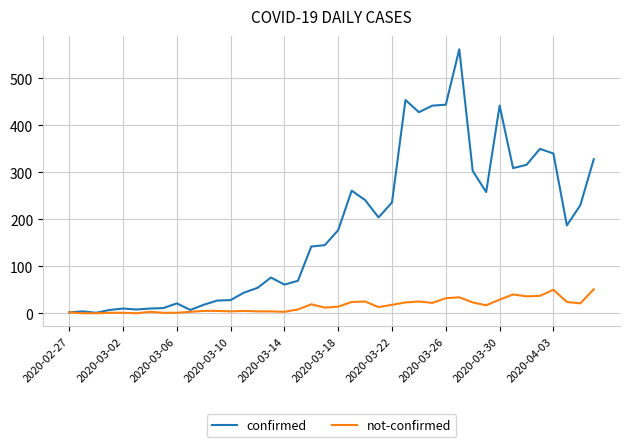

Rank the series by their maximum value, from highest to lowest.

confirmed, not-confirmed